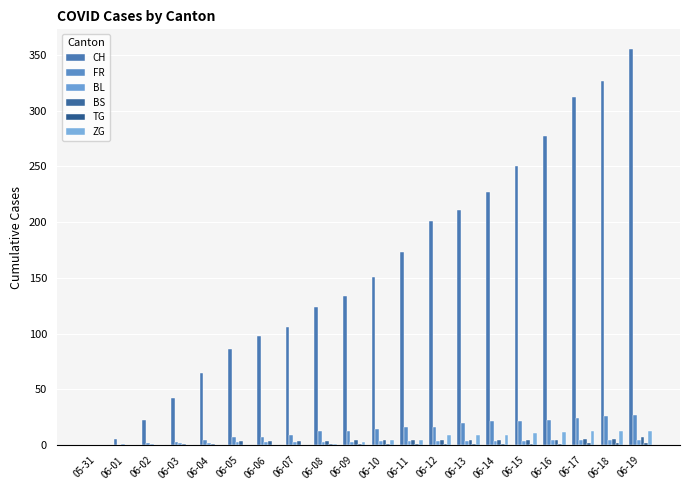

What is the spread (max minus min) of values at 06-01?

6